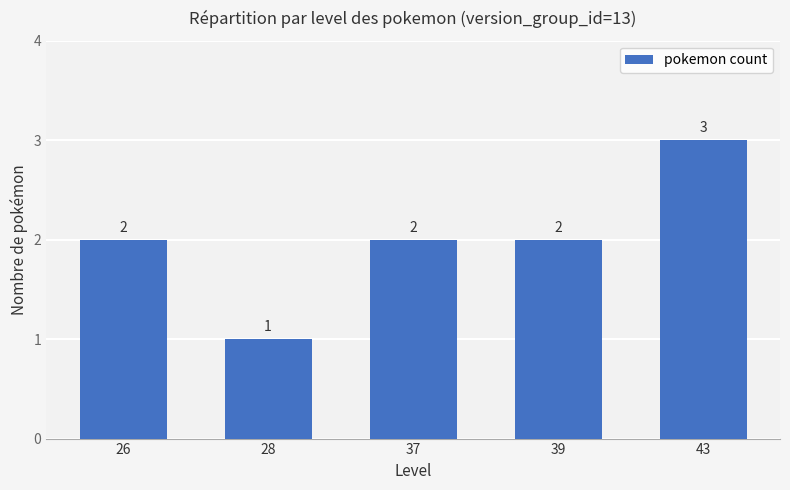

What is the value of the 2nd bar from the left?

1